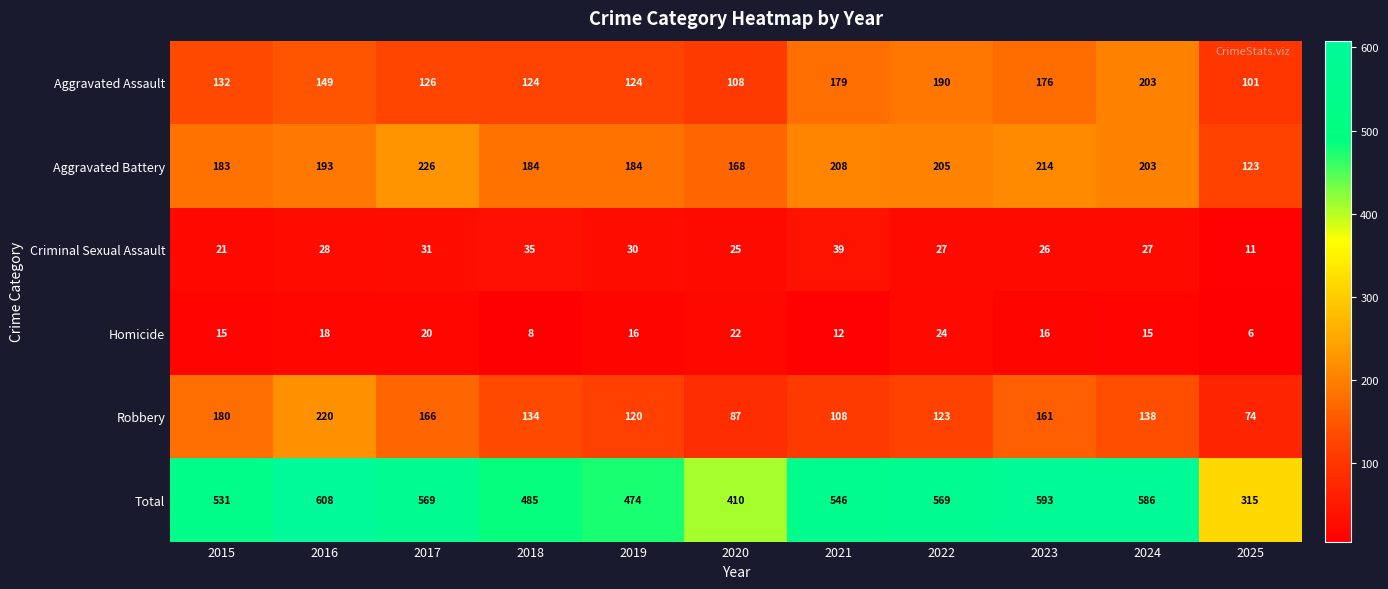

What is the greatest value displayed?

608